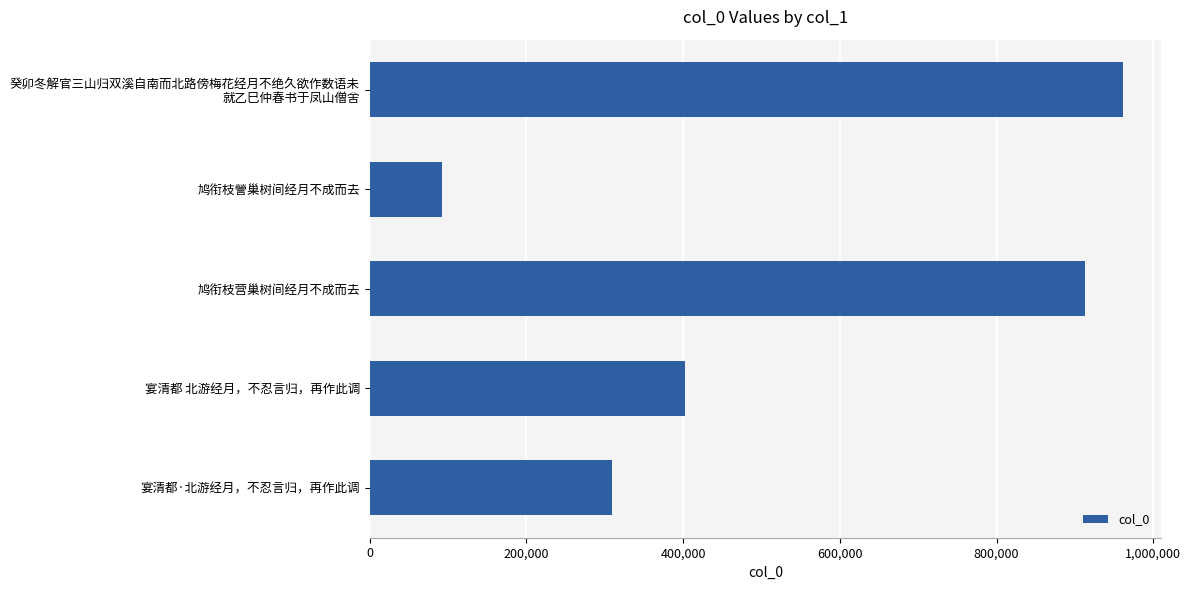

True or false: the data shows 589093 at 宴清都 北游经月，不忍言归，再作此调.

False